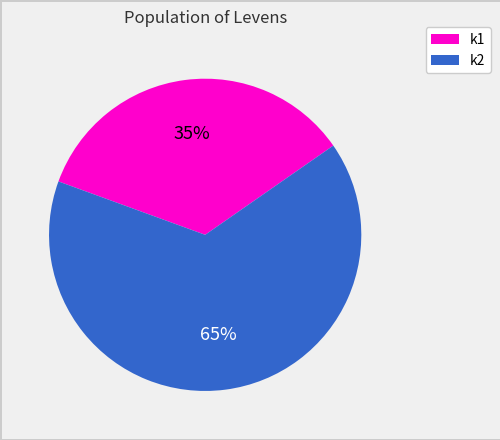

Is there any slice that represents more than half of the pie?

Yes